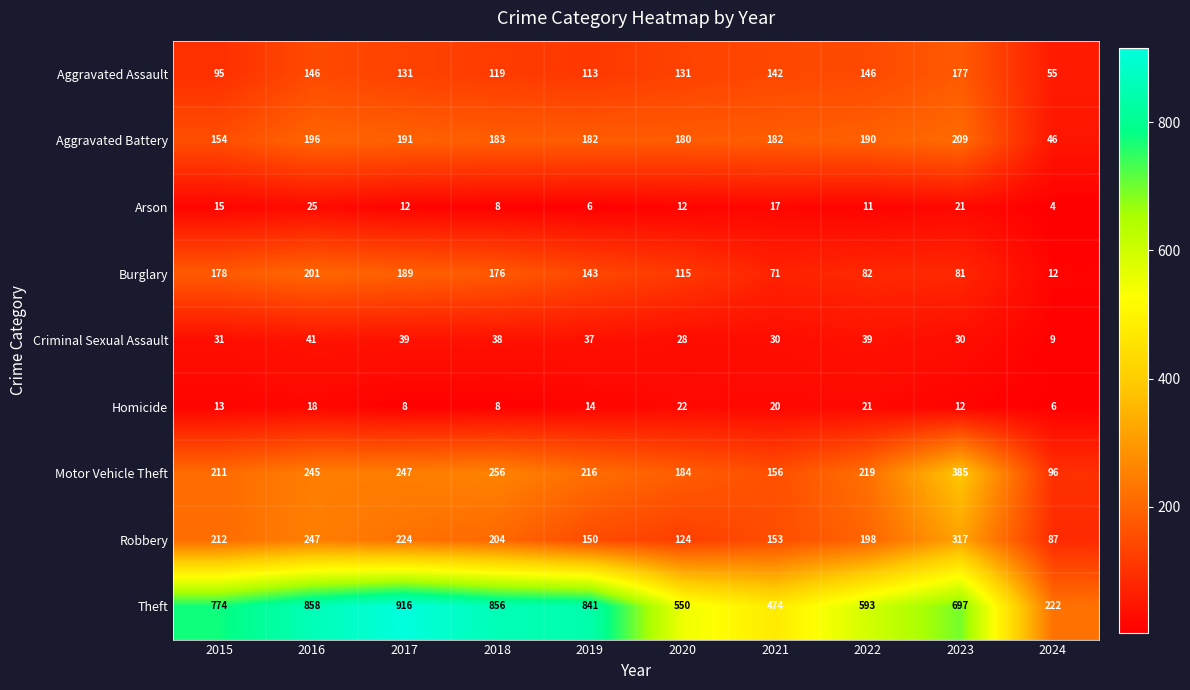

At how many categories does at least one series exceed 465?

9